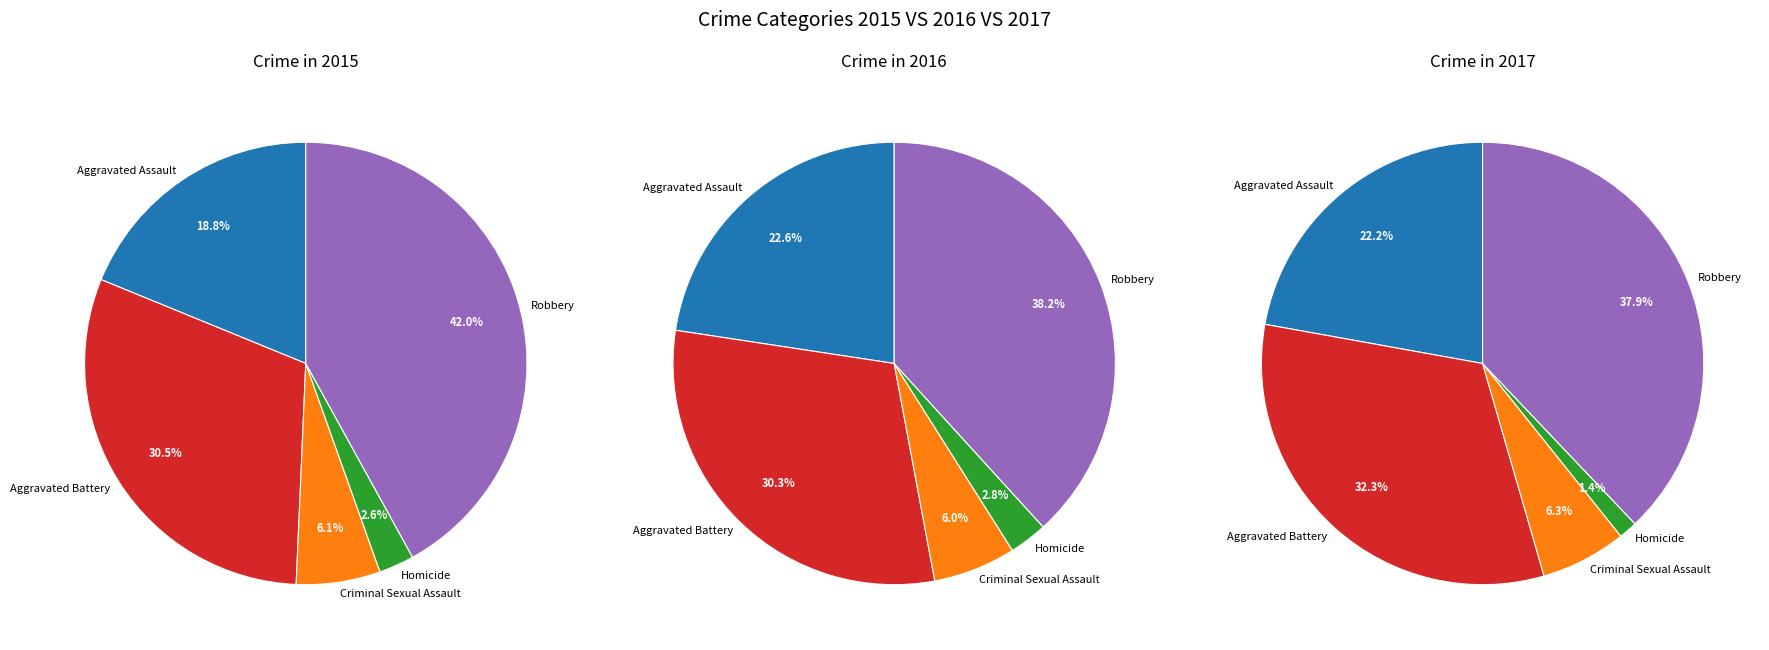

Rank the categories by value from highest to lowest.

Robbery, Aggravated Battery, Aggravated Assault, Criminal Sexual Assault, Homicide